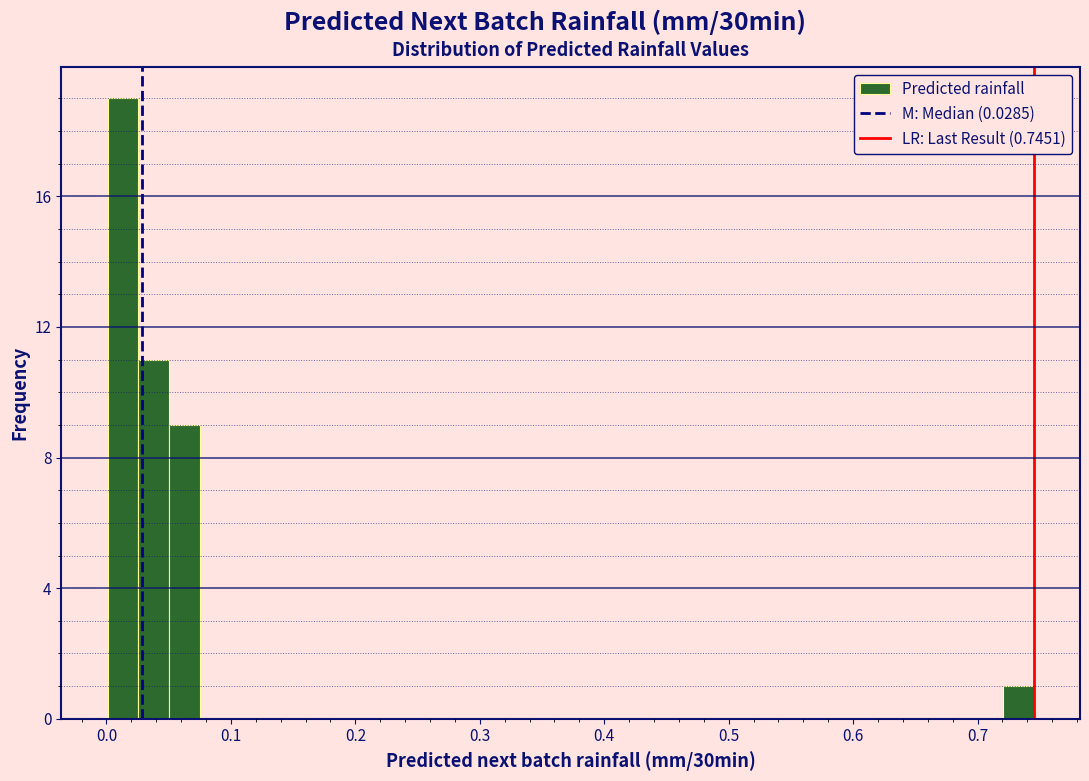

Read against the x-axis, roughly where is the centre of the tallest bar?

0.01